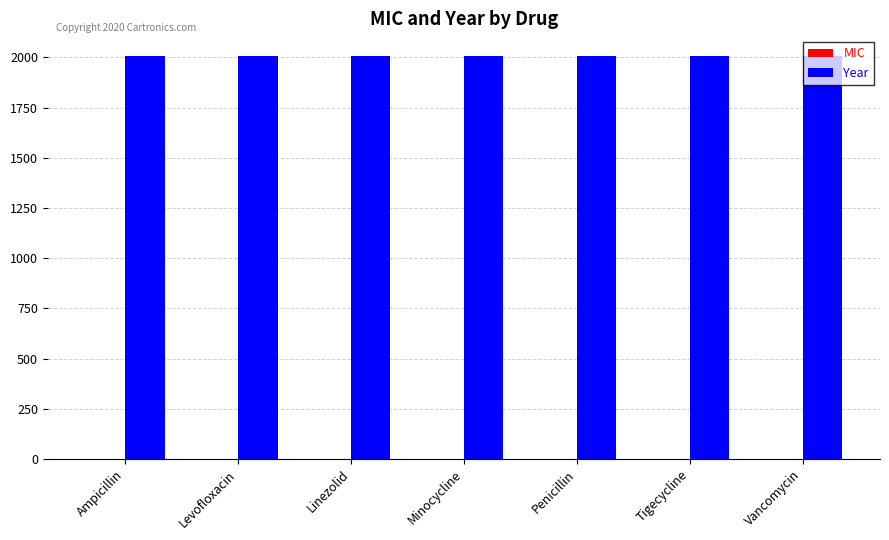

Which series has the largest total across all categories?

Year